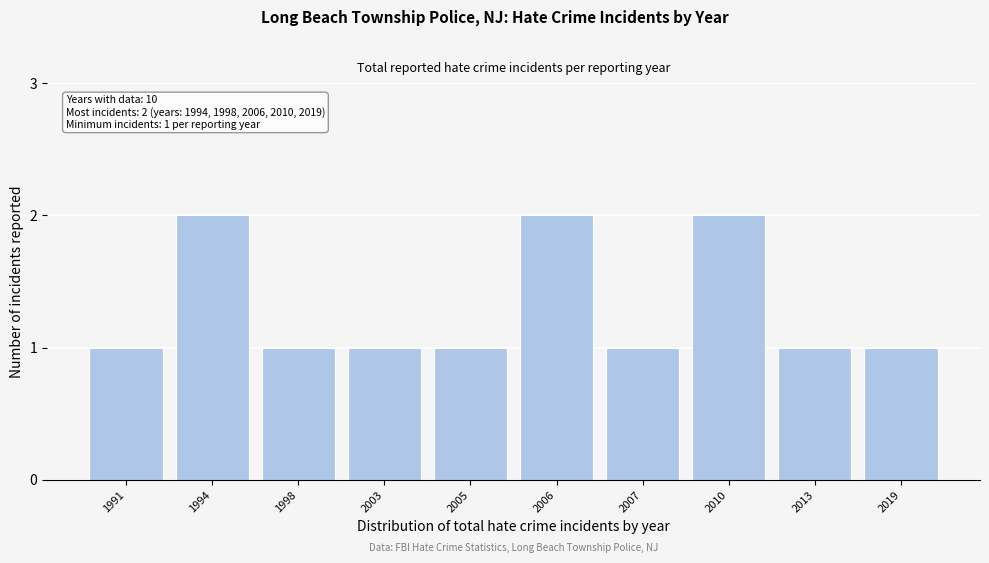

Reading left to right, what are all the values shown in this chart?

1991=1	1994=2	1998=1	2003=1	2005=1	2006=2	2007=1	2010=2	2013=1	2019=1